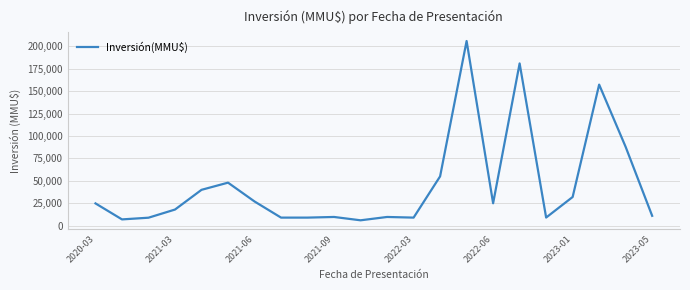

What is the difference between the maximum and minimum values?

200000